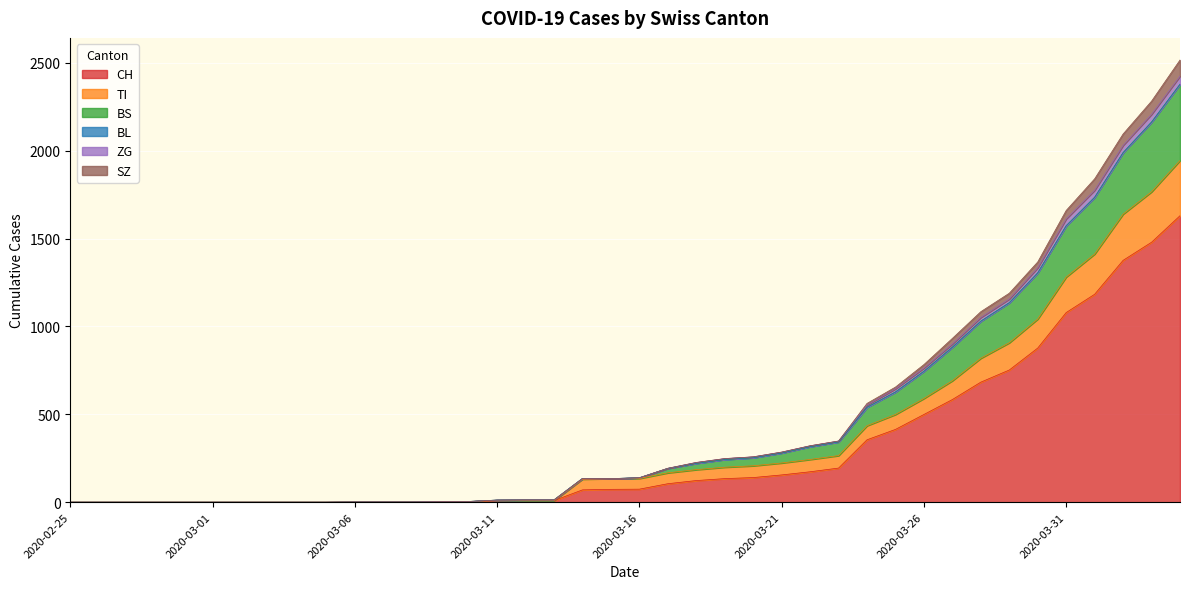

What is the sum of the TI values at 2020-03-07 and 2020-02-29?

1